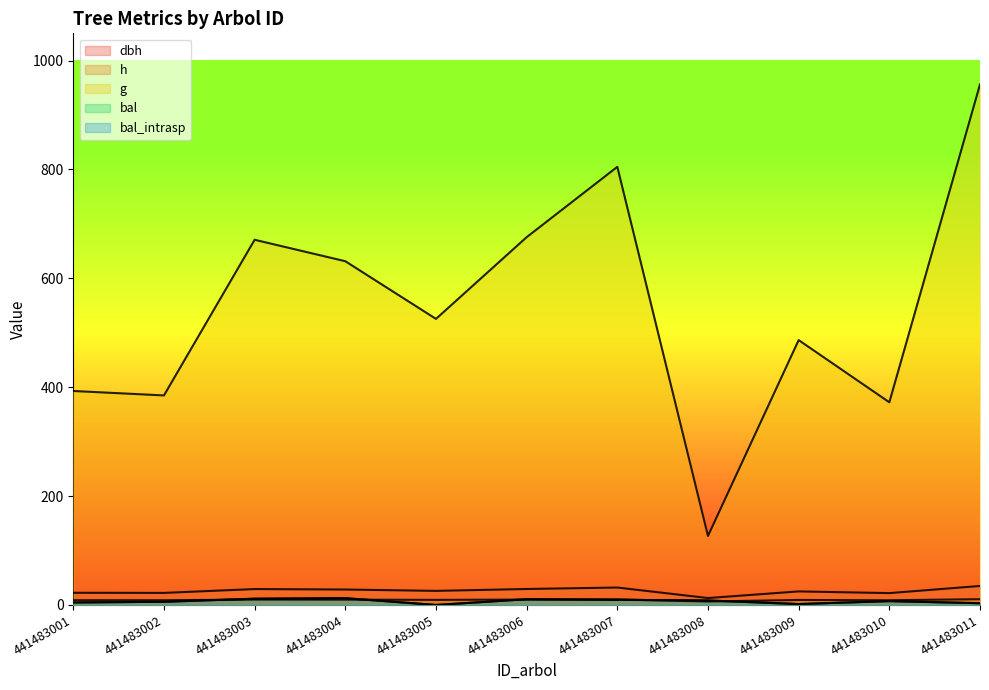

The value of bal at 441483010 is 1.7. True or false?

False